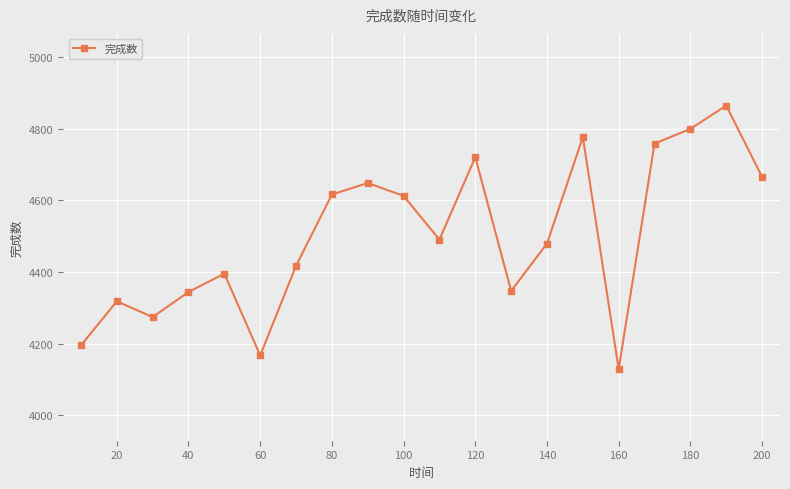

What is the difference between the second highest and minimum values?

670